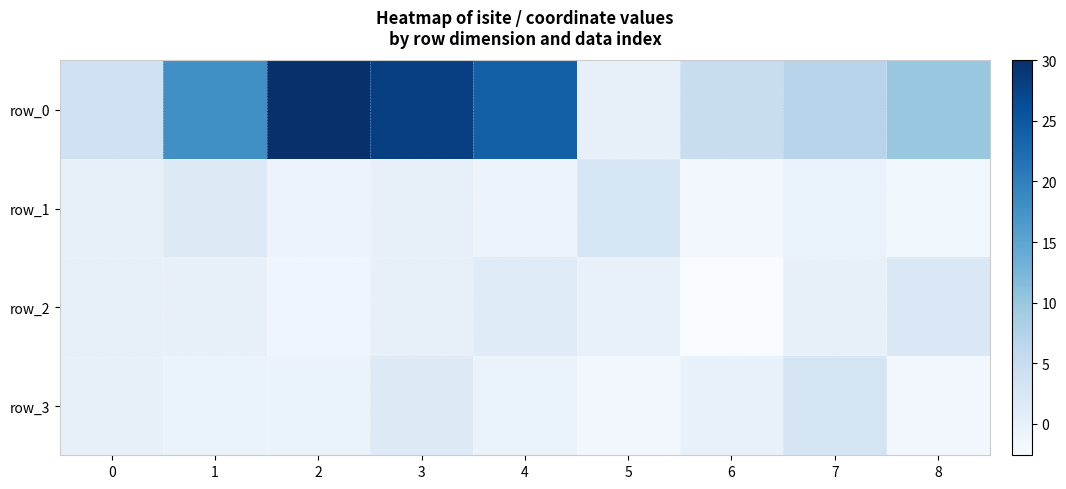

Reading left to right, what are all the values shown in this chart?

row_0: 0=4.0	1=18.0	2=30.0	3=28.0	4=24.0	5=0.0	6=5.0	7=7.0	8=10.0
row_1: 0=0.0	1=1.5	2=-0.8	3=-0.0	4=-0.8	5=2.6	6=-1.6	7=-0.4	8=-1.4
row_2: 0=0.0	1=-0.0	2=-1.3	3=0.0	4=1.3	5=-0.1	6=-2.6	7=0.0	8=2.0
row_3: 0=0.0	1=-0.5	2=-0.5	3=1.6	4=-0.5	5=-1.8	6=-0.2	7=3.2	8=-1.8